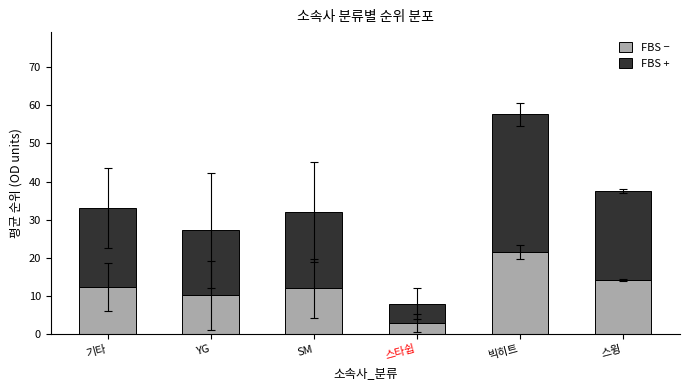

What is the lowest value of the FBS − series?

3.0